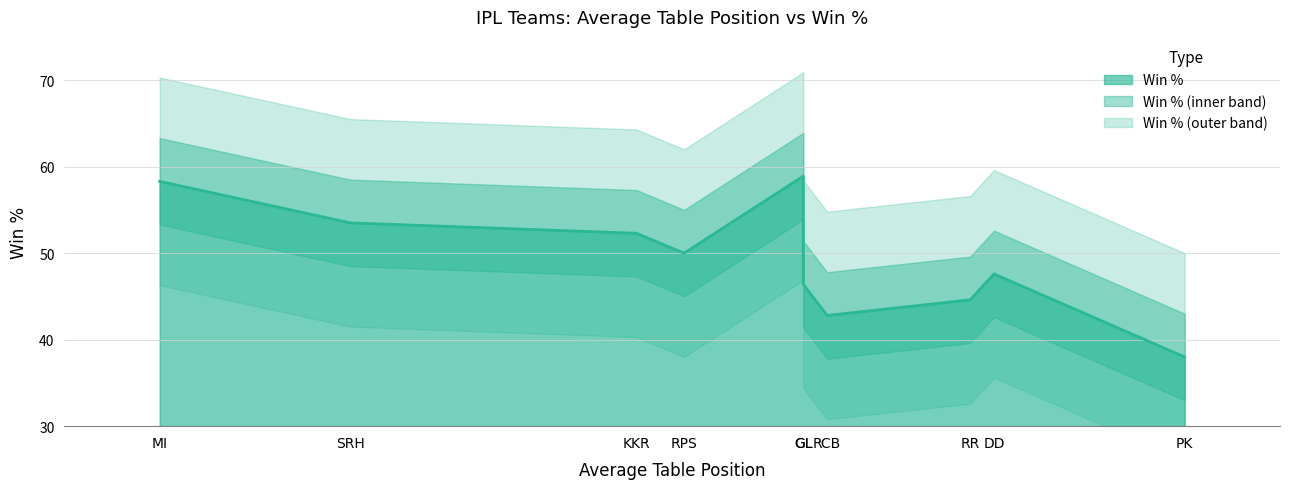

Which has a higher value, RCB or DD?

DD